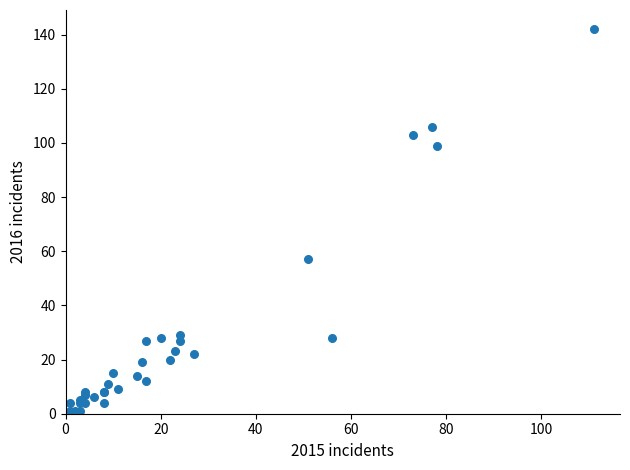

What Y value in the scatter plot is closest to 71?

57